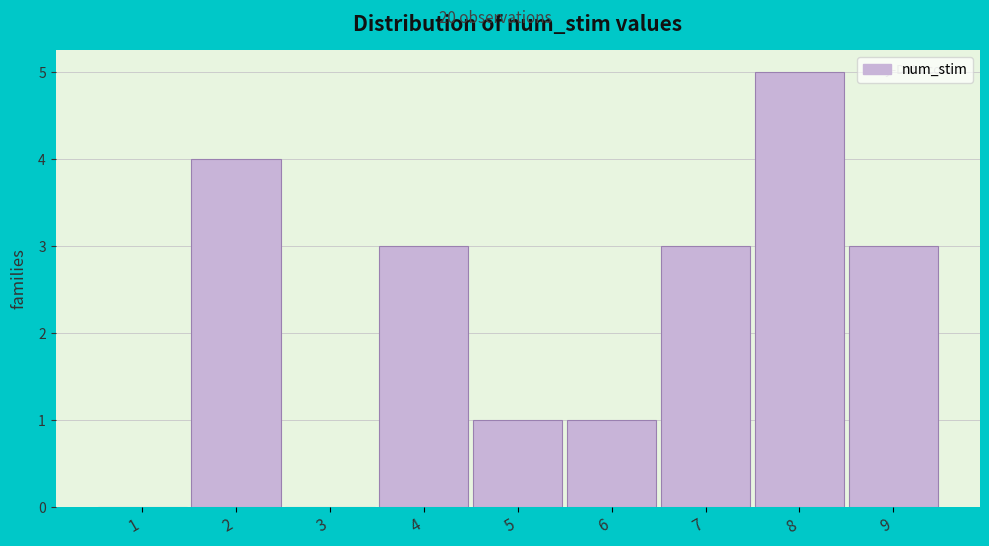

Reading left to right, what are all the values shown in this chart?

1=0	2=4	3=0	4=3	5=1	6=1	7=3	8=5	9=3